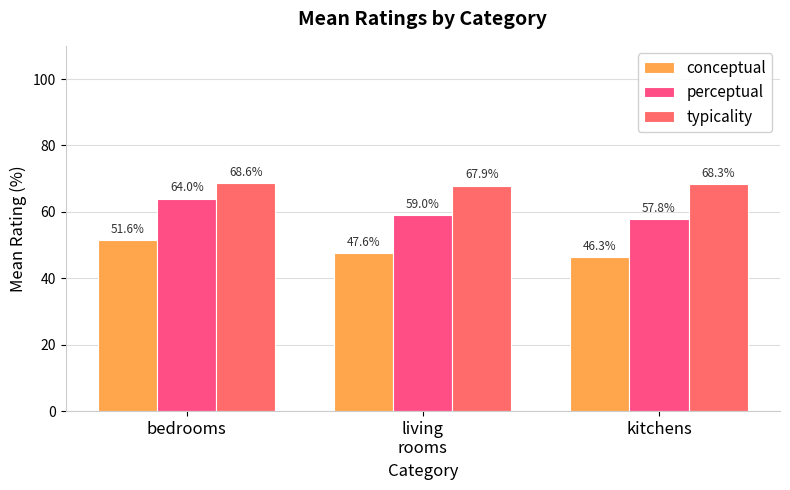

What is the total value across all series at living
rooms?

174.5